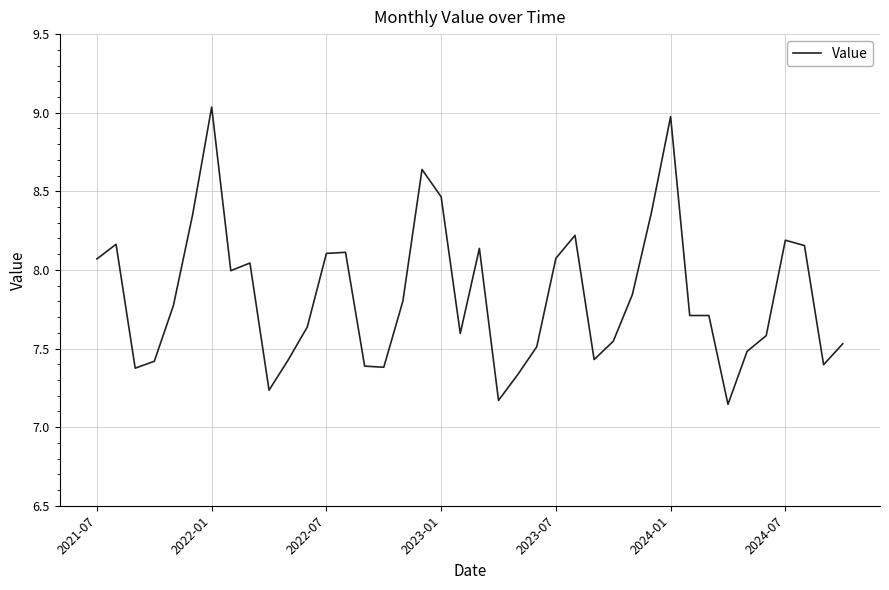

True or false: the data has more than 2 interior local peaks.

True